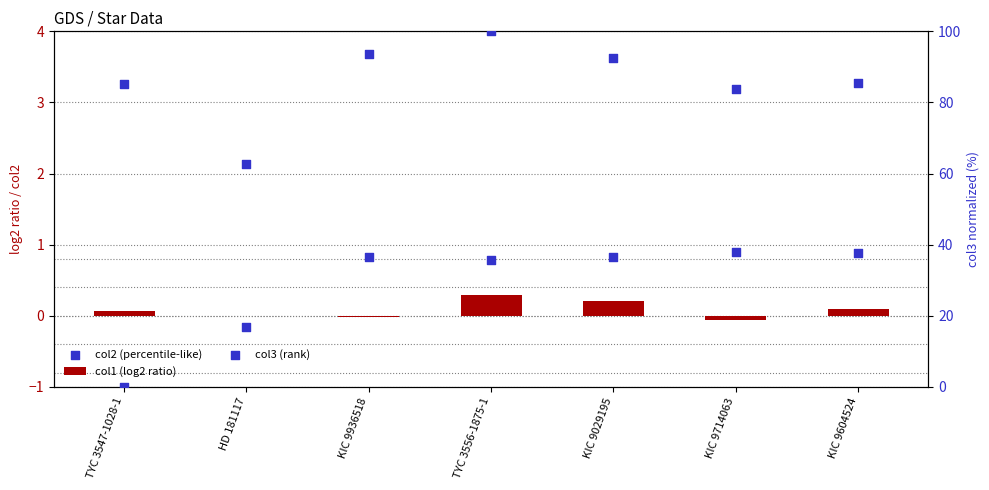

Which series reaches the minimum Y coordinate?

col1 (log2 ratio)